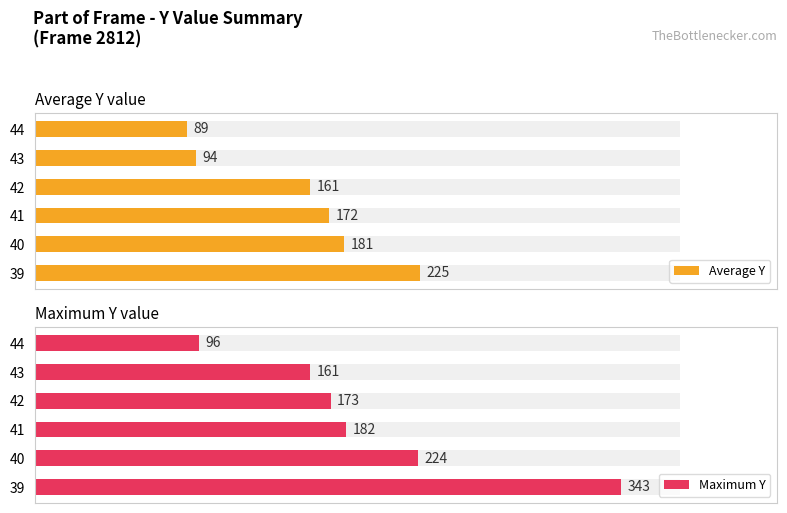

What is the maximum value shown in the chart?

343